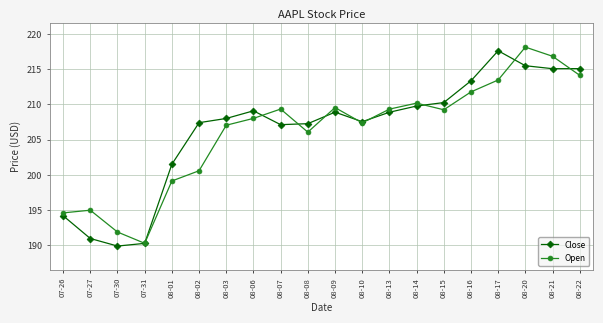

What are all the series names shown in the legend?

Close, Open